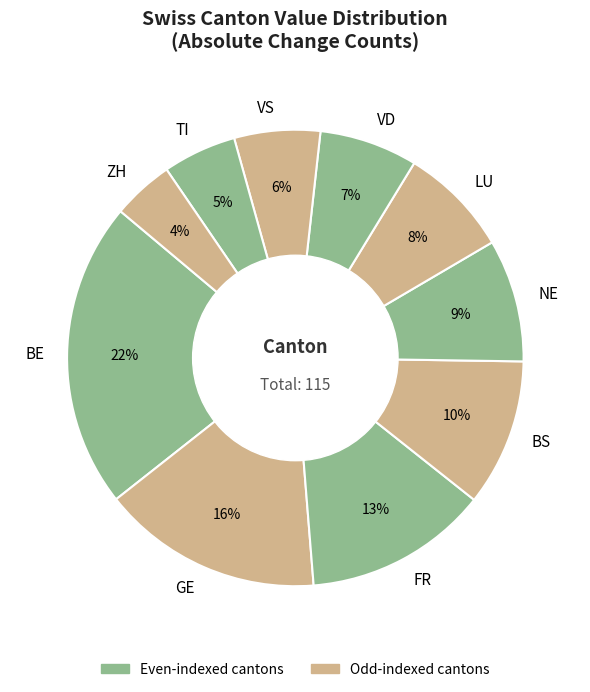

To the nearest percent, what is the average slice percentage?

10%